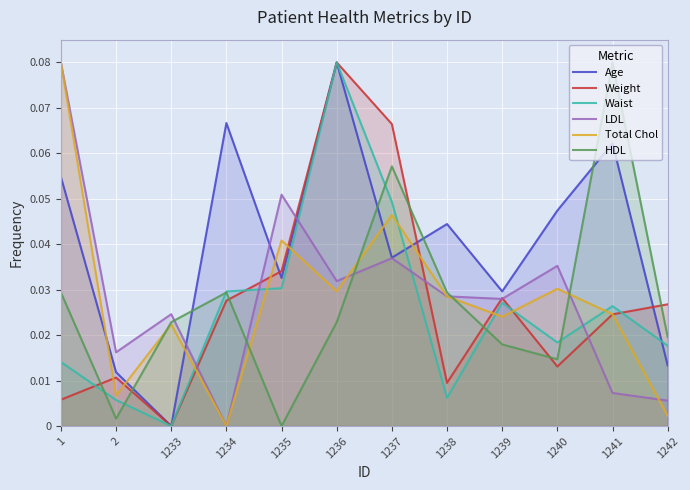

Which series ends up on top after the final intersection of Age and HDL?

HDL